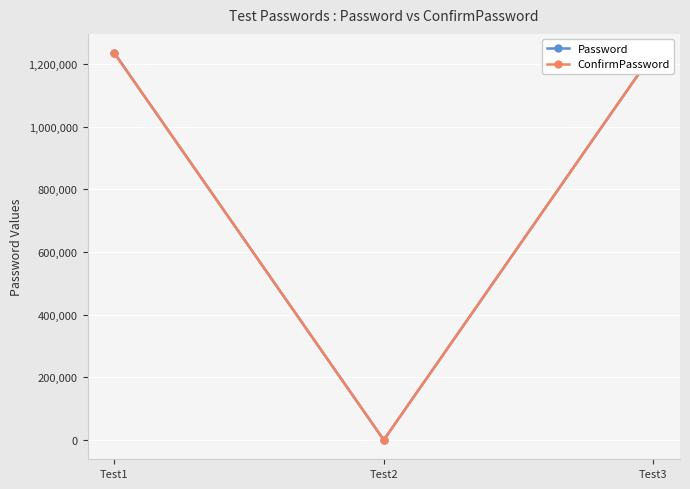

What is the average value of the ConfirmPassword series?

823086